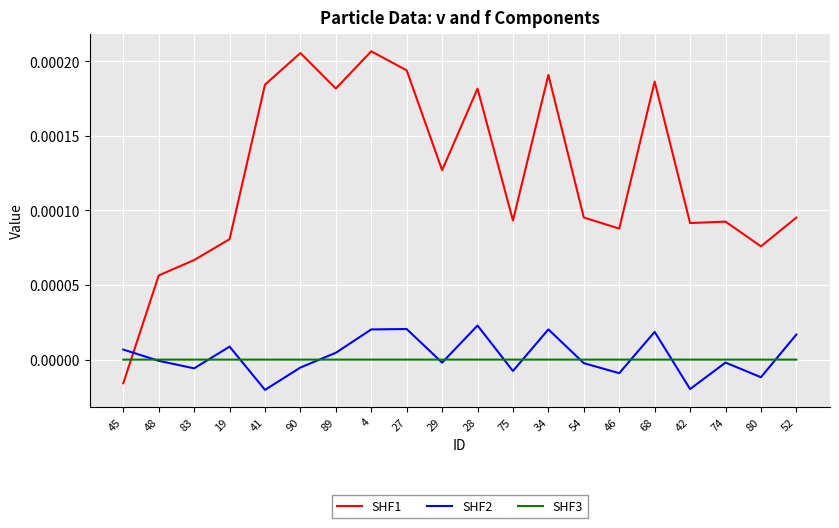

At which label does SHF2 reach its peak?

28